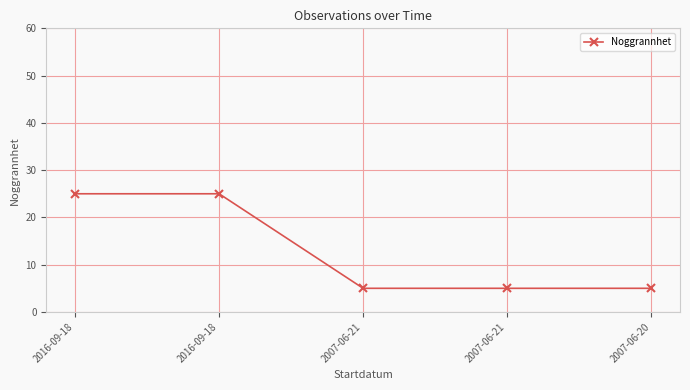

How many lines are shown in the chart?

1